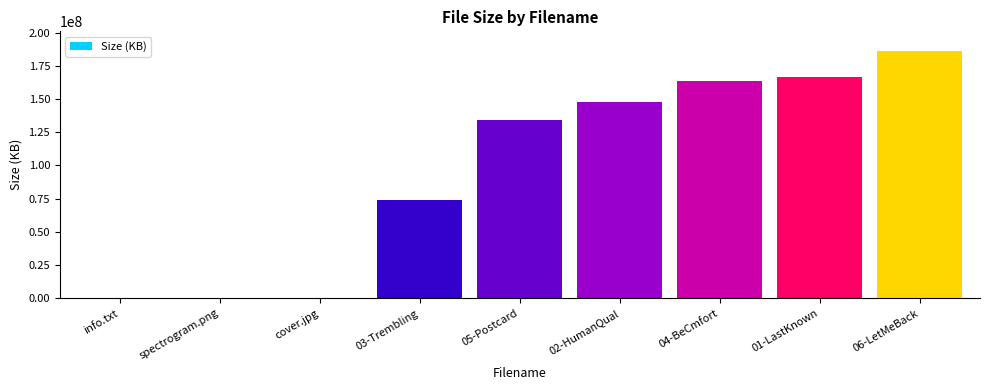

What is the average value?

96813600.7